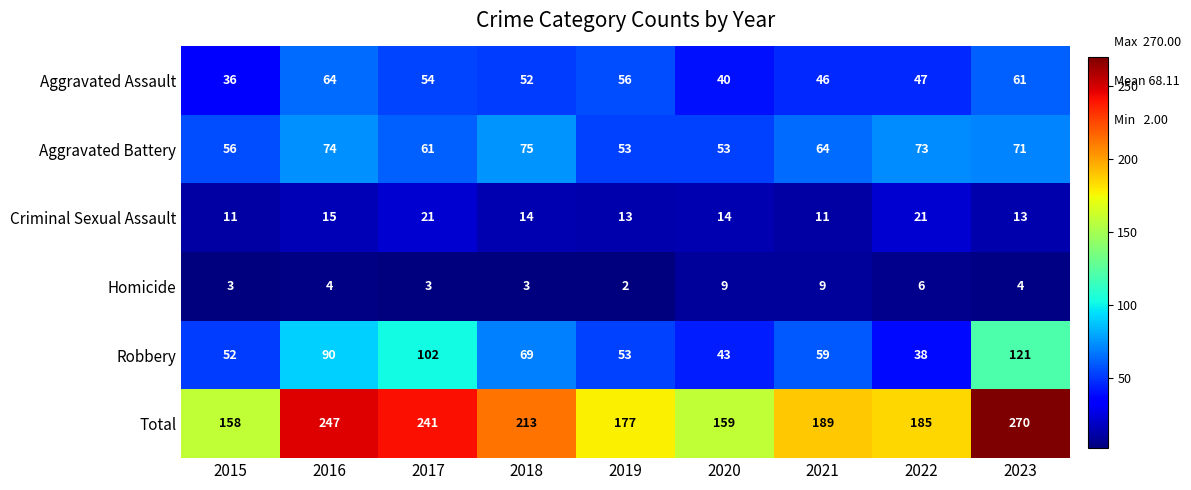

At which category is the sum across all series the highest?

2023